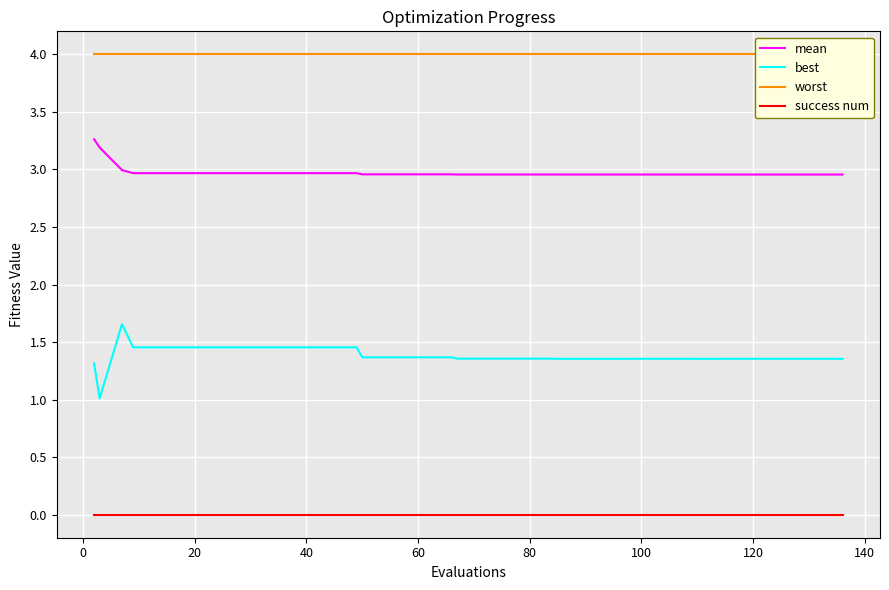

List the series in order of their peak value, lowest first.

success num, best, mean, worst